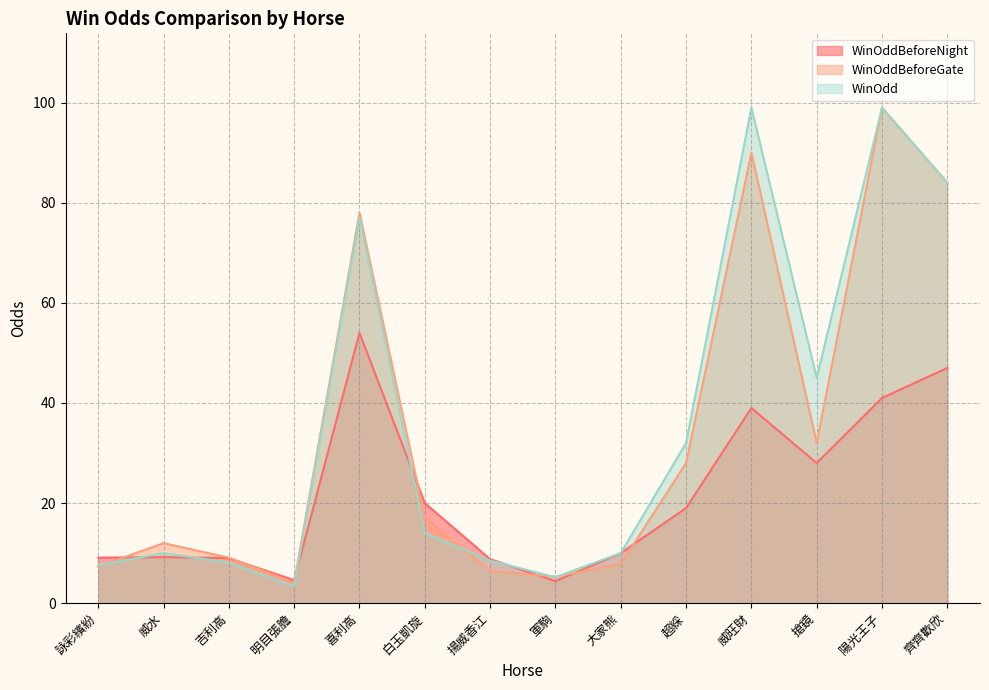

What is the label of the 10th point from the left?

超綵